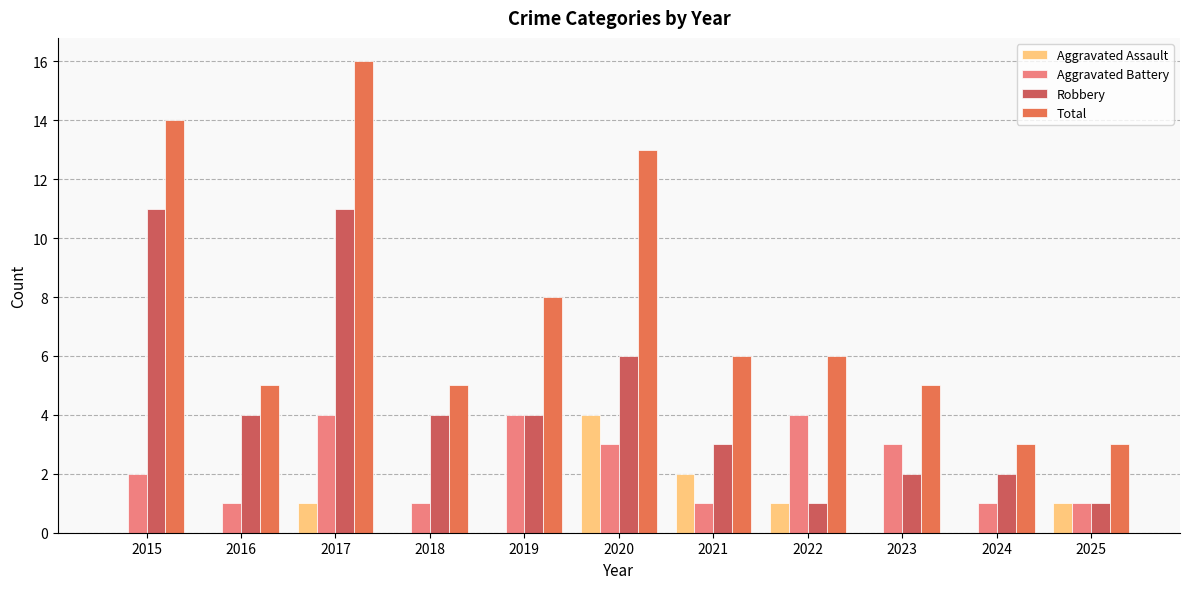

How many Aggravated Battery values are between 1 and 4?

11